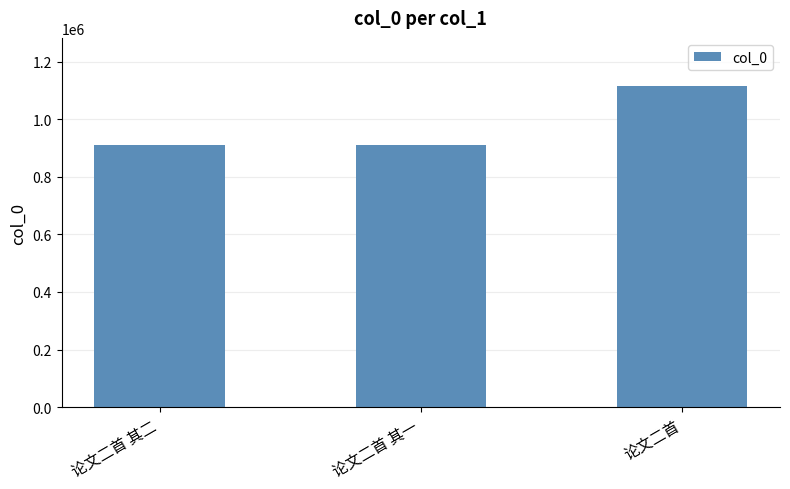

What is the change in value from 论文二首 其一 to 论文二首?

+204162